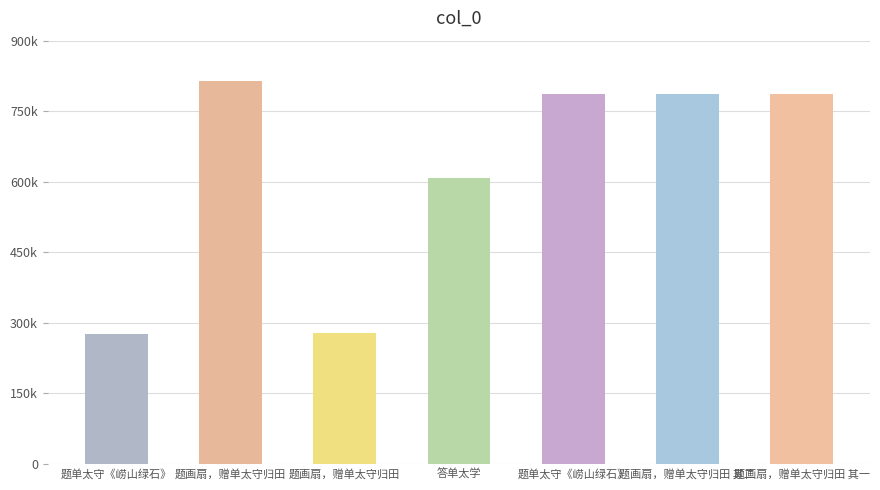

What value does the data have at 题画扇，赠单太守归田 其一?

787523